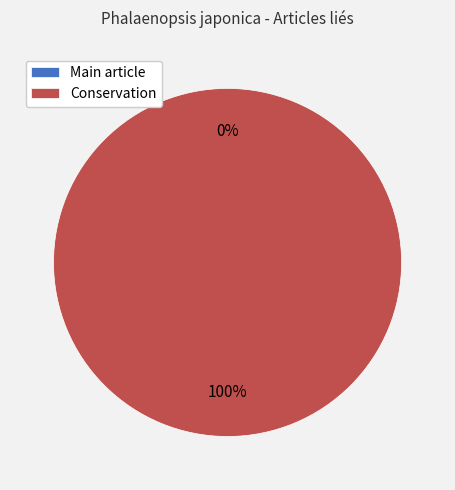

What percentage is the Conservation slice, to the nearest percent?

100%